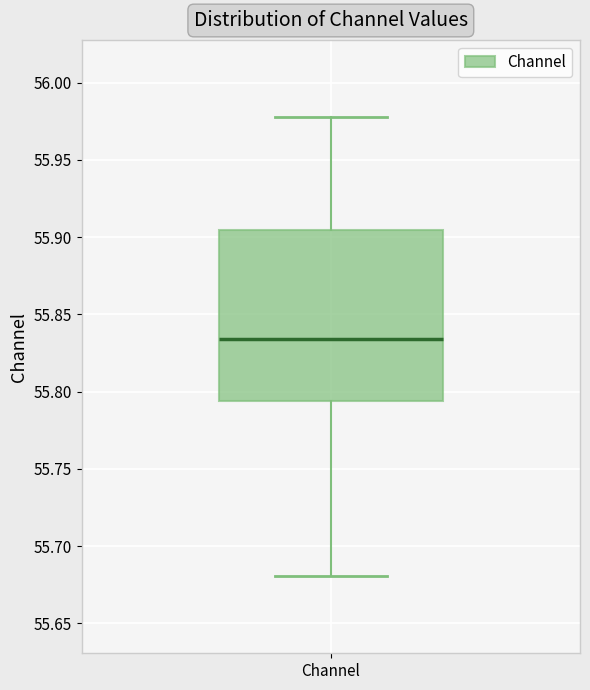

Read this box plot against the y-axis: the position of the median line, the range covered by the box, and the ends of both whiskers. The values are not printed on the chart, so give them approximately, as read against the axis.

median 55.835, box 55.795 to 55.905, whiskers 55.680 to 55.980